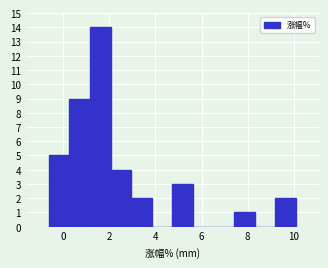

Reading left to right, transcribe this chart: for each bar, give the range it covers on the x-axis and its height. Neither the bar edges nor the heights are printed on the chart, so give them approximately, as read against the axes.

-0.6 to 0.2: 5
0.2 to 1.2: 9
1.2 to 2.0: 14
2.0 to 3.0: 4
3.0 to 3.8: 2
3.8 to 4.8: 0
4.8 to 5.6: 3
5.6 to 6.6: 0
6.6 to 7.4: 0
7.4 to 8.4: 1
8.4 to 9.2: 0
9.2 to 10.0: 2